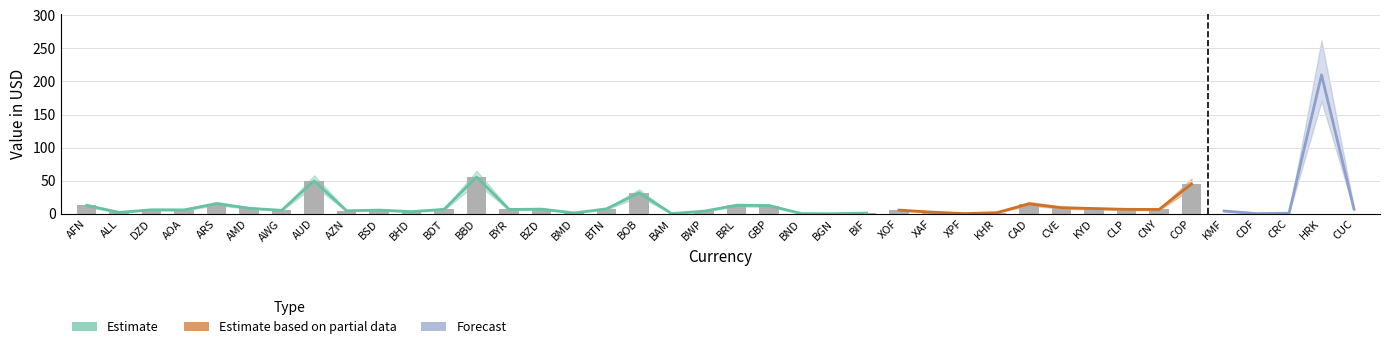

Does the chart contain any negative values?

No